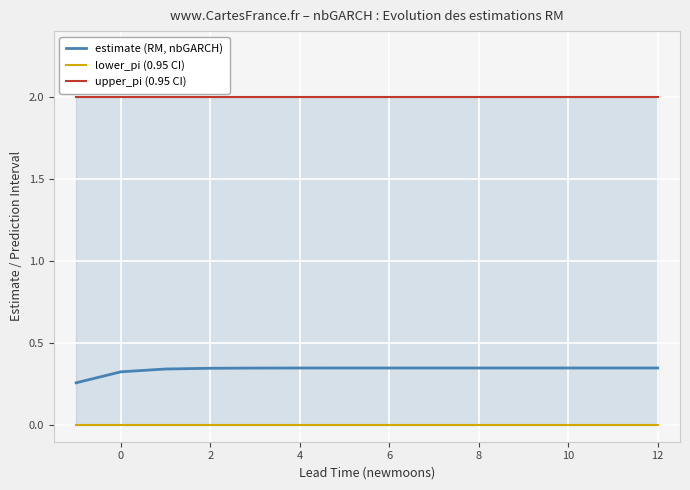

Which series has the largest range (max minus min)?

estimate (RM, nbGARCH)